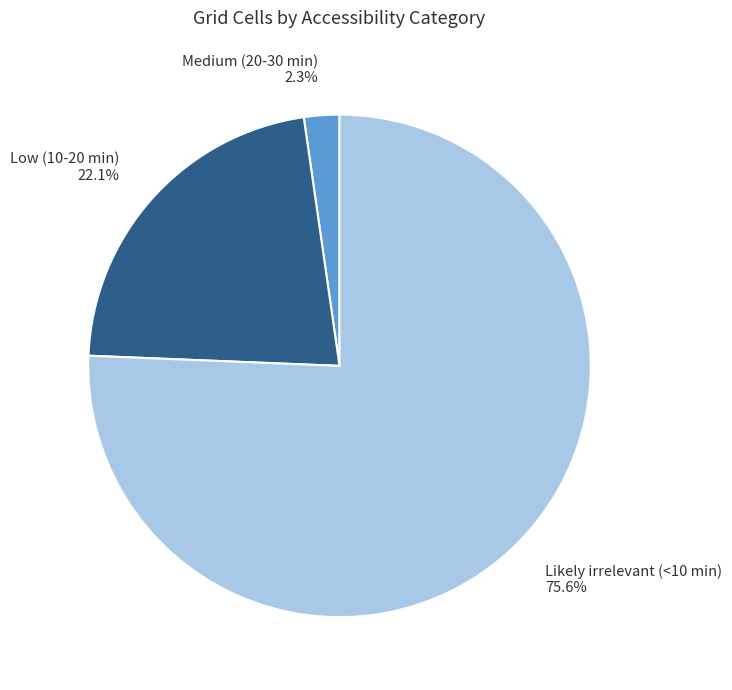

What percentage is the Likely irrelevant (<10 min) slice, to the nearest percent?

76%